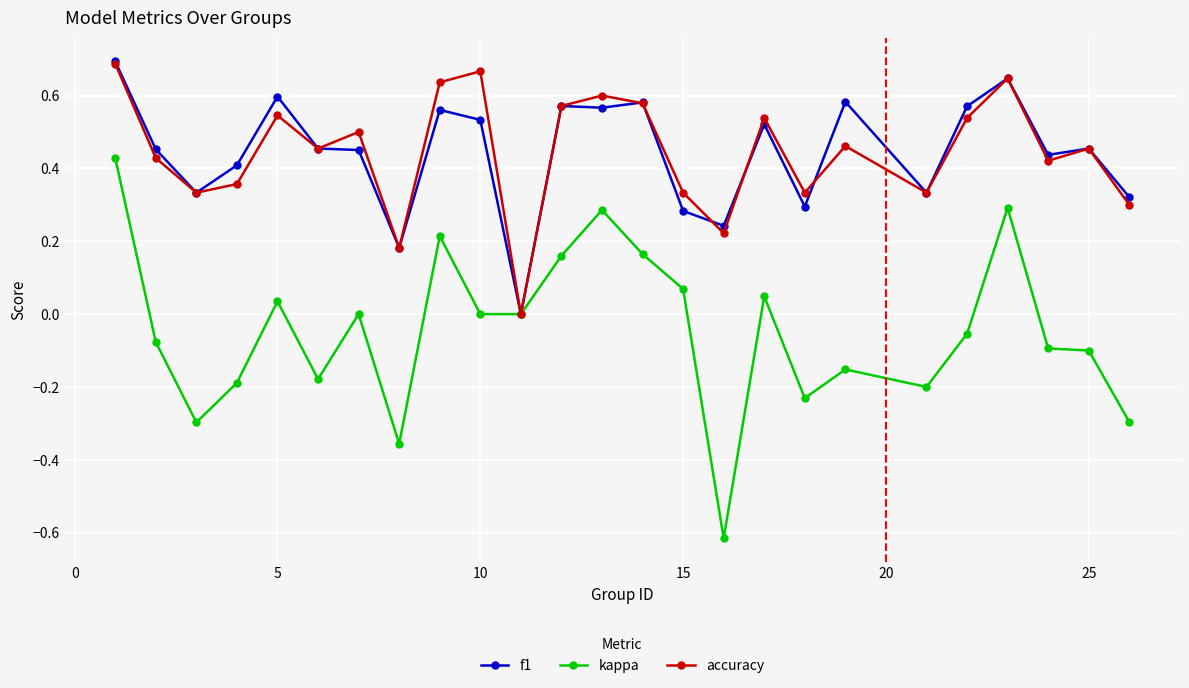

How many values in f1 are above zero?

24